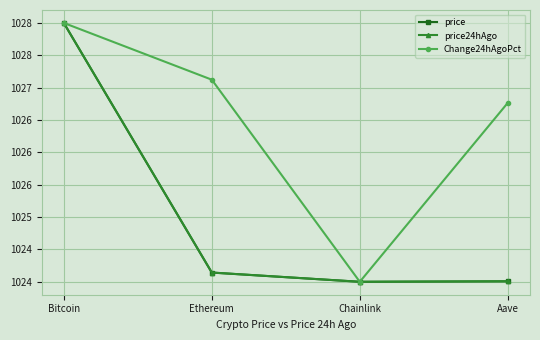

What is the greatest value displayed?

1028.0